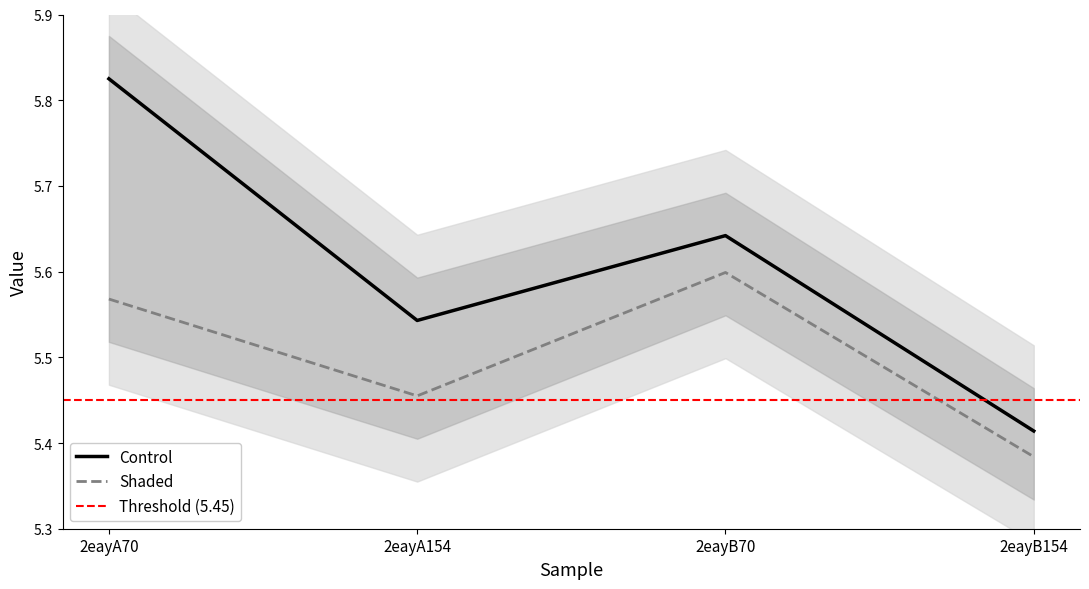

Reading left to right, what are all the values shown in this chart?

col_6: 5.8	5.5	5.6	5.4
col_7: 5.6	5.5	5.6	5.4